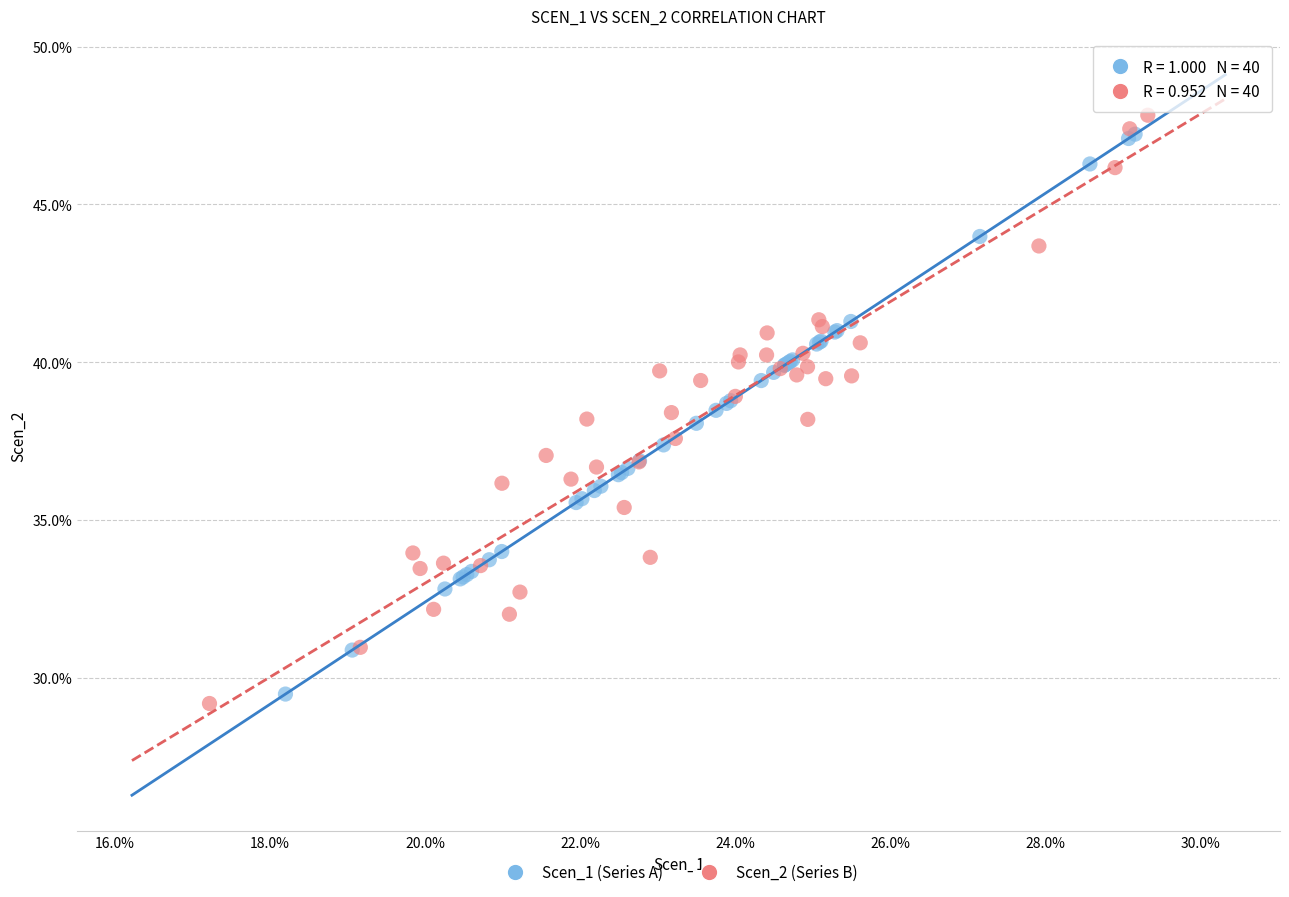

Which series has the widest spread of Y values?

Scen_2 (Series B)